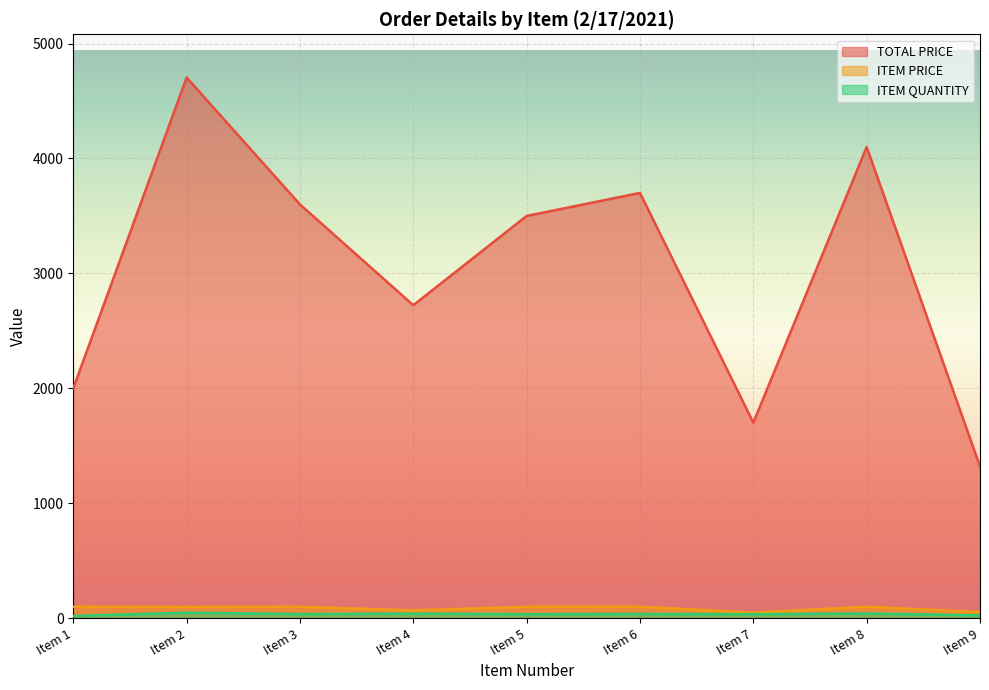

True or false: ITEM QUANTITY and ITEM PRICE cross at least once.

False